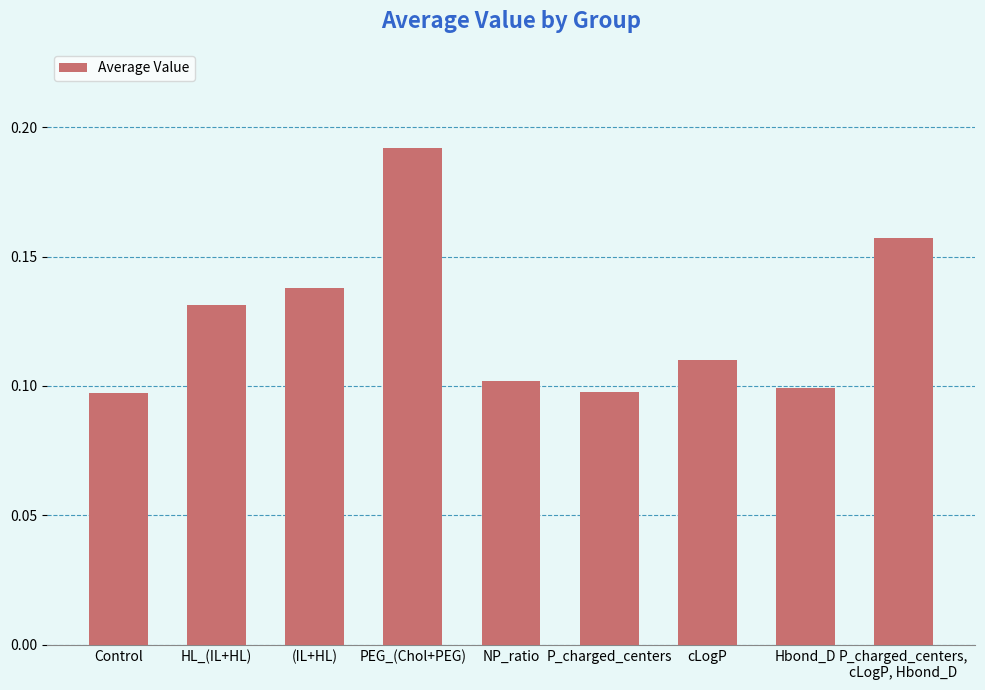

How many data points does each series have?

9